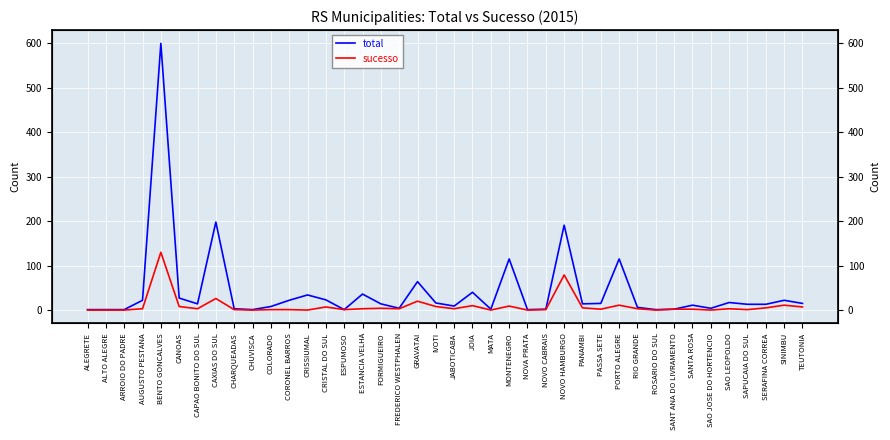

How many values in the sucesso series are below 3?

18